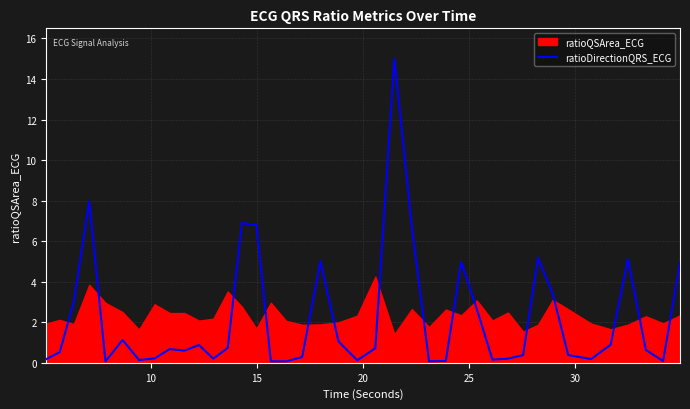

How many lines are shown in the chart?

1